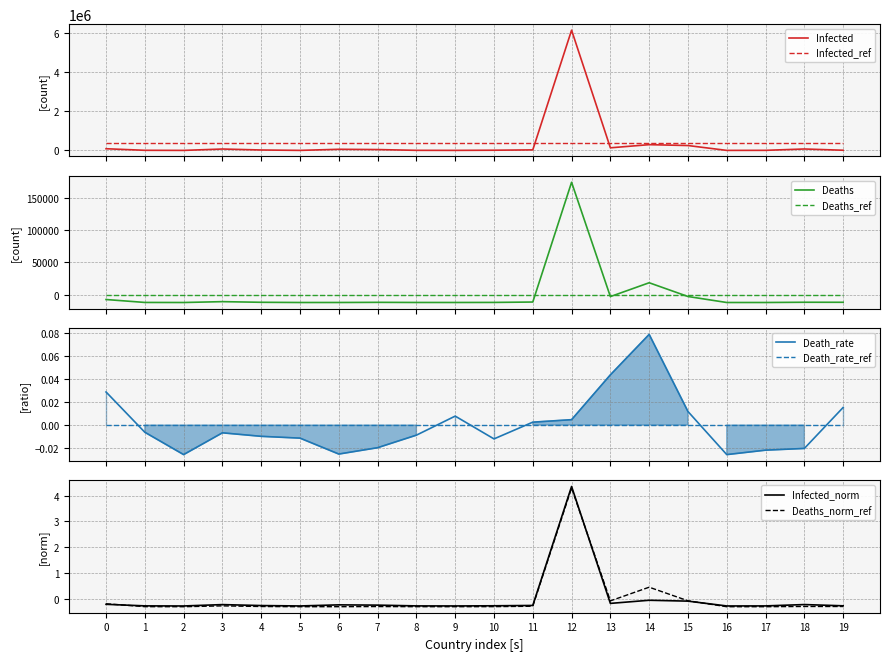

What is the lowest value of the Infected_ref series?

361506.2